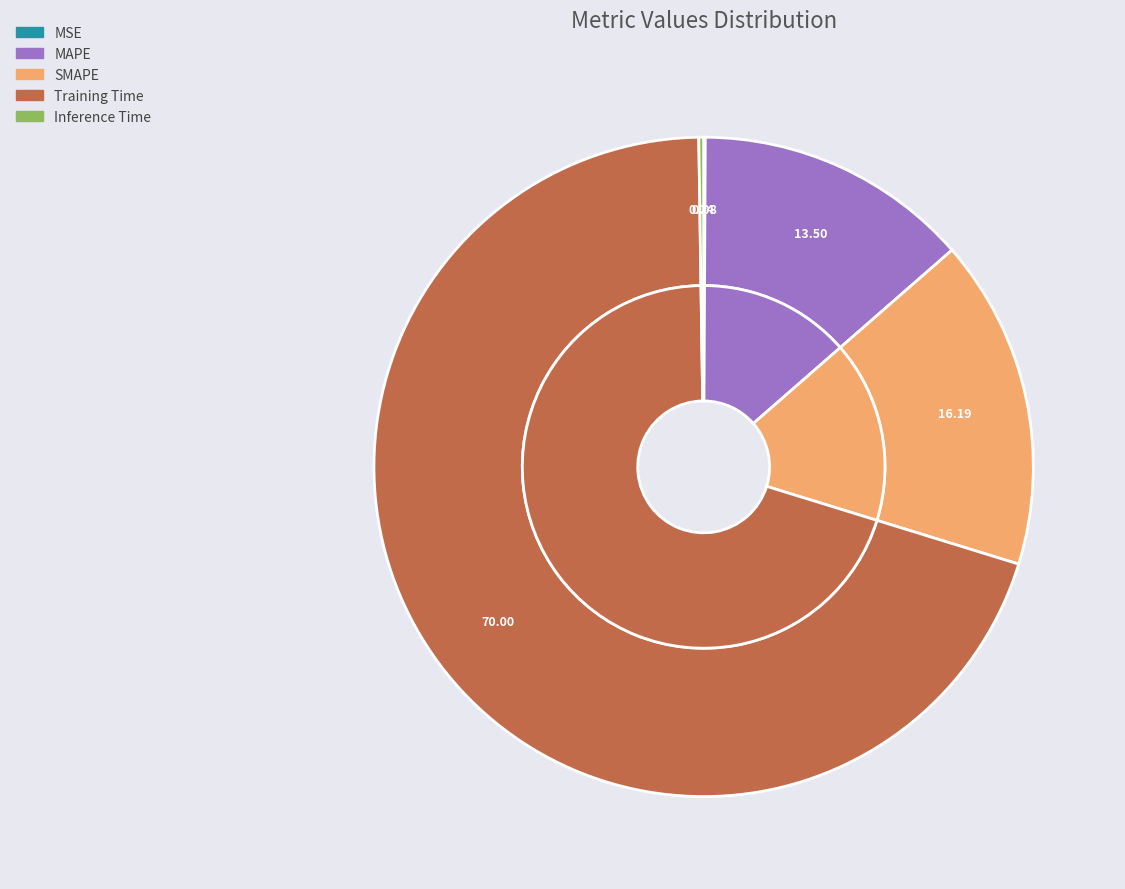

How many segments does this pie chart have?

5